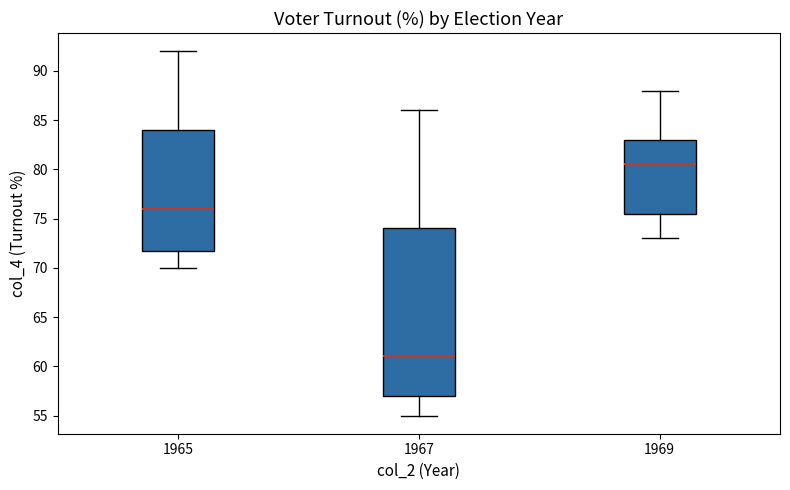

Reading left to right, transcribe this box plot: for each box, give where its median line is, the range the box spans, and where its two whiskers end, as read against the y-axis. The values are not printed on the chart, so give them approximately, as read against the axis.

1965: median 76.0, box 72.0 to 84.0, whiskers 70.0 to 92.0
1967: median 61.0, box 57.0 to 74.0, whiskers 55.0 to 86.0
1969: median 80.5, box 75.5 to 83.0, whiskers 73.0 to 88.0